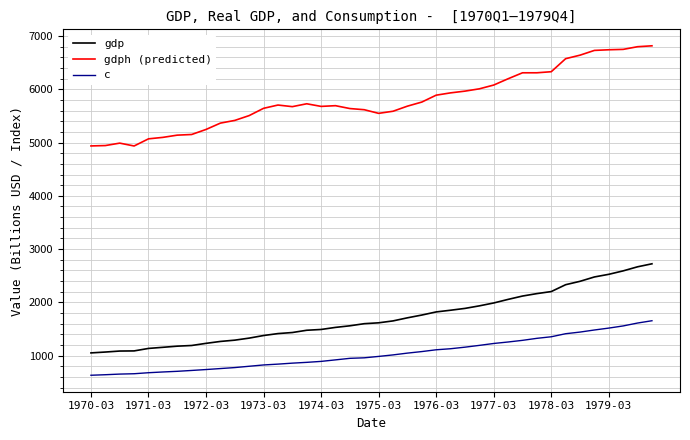

What is the sum of all gdph (predicted) values?

231822.8